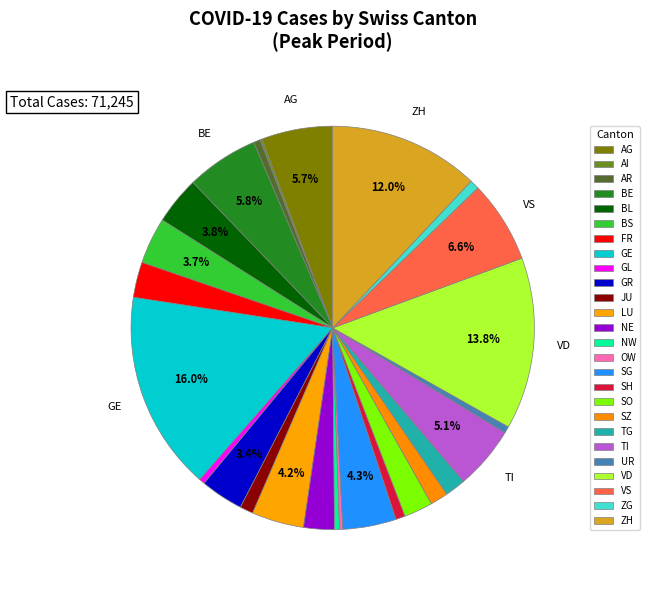

Does GE account for over 50% of the chart?

No